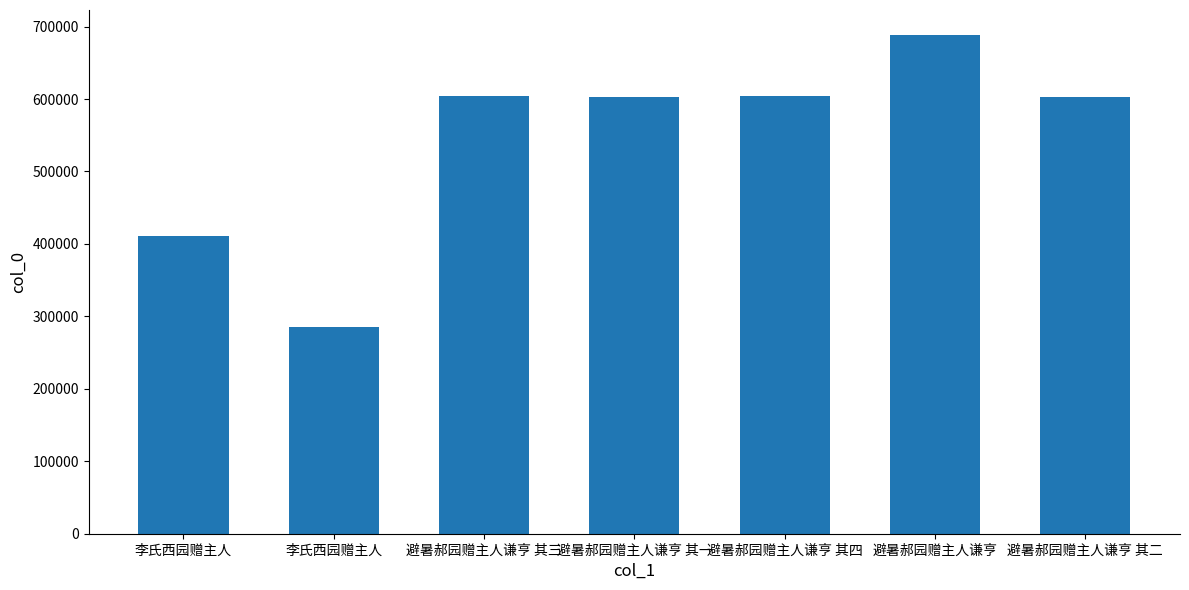

Does the chart contain any negative values?

No